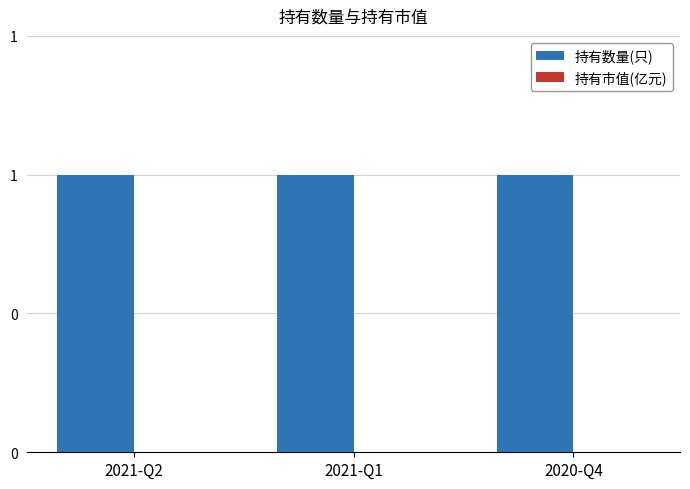

The value of 持有数量(只) at 2021-Q1 is 1. True or false?

True